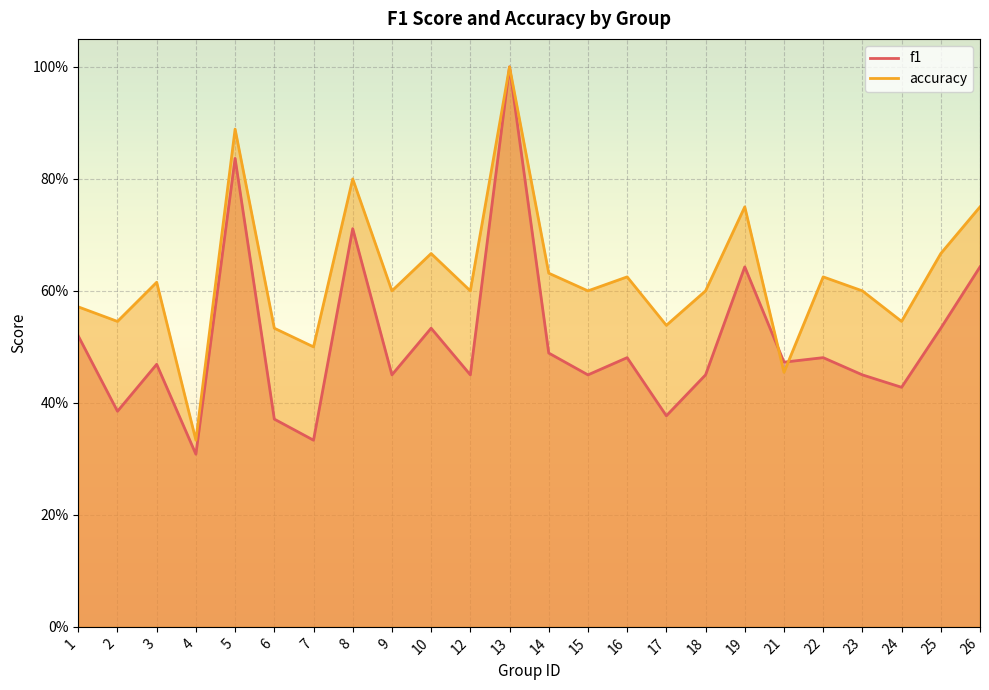

In accuracy, how many points are lower than both neighbors (excluding endpoints)?

9